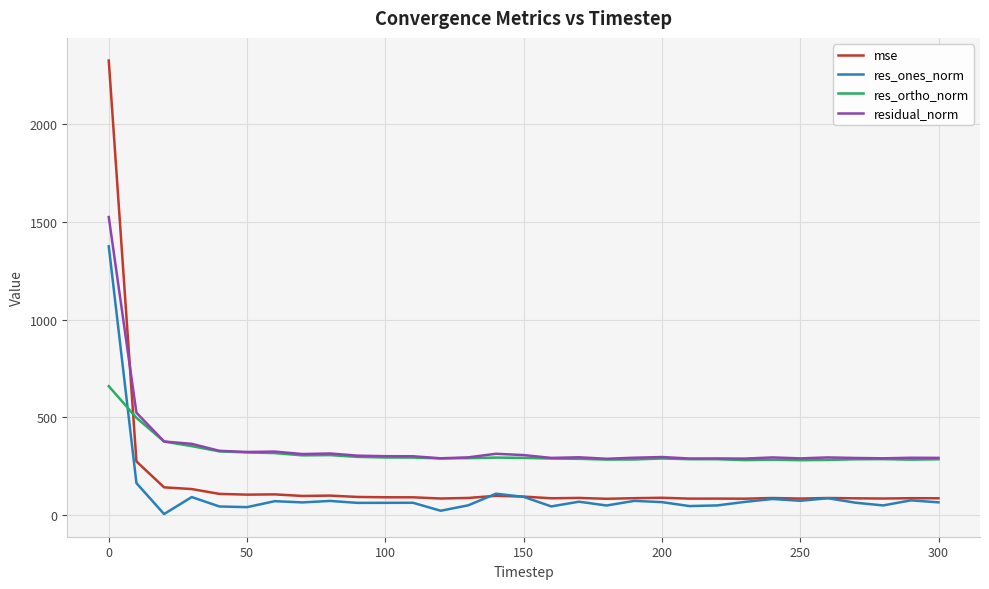

Which series has the widest spread of values?

mse